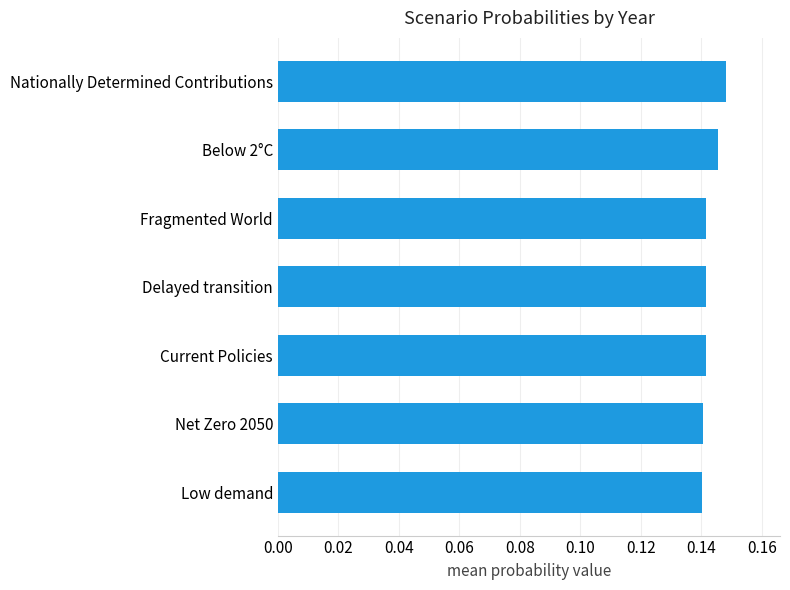

How many values are between 0 and 1?

7